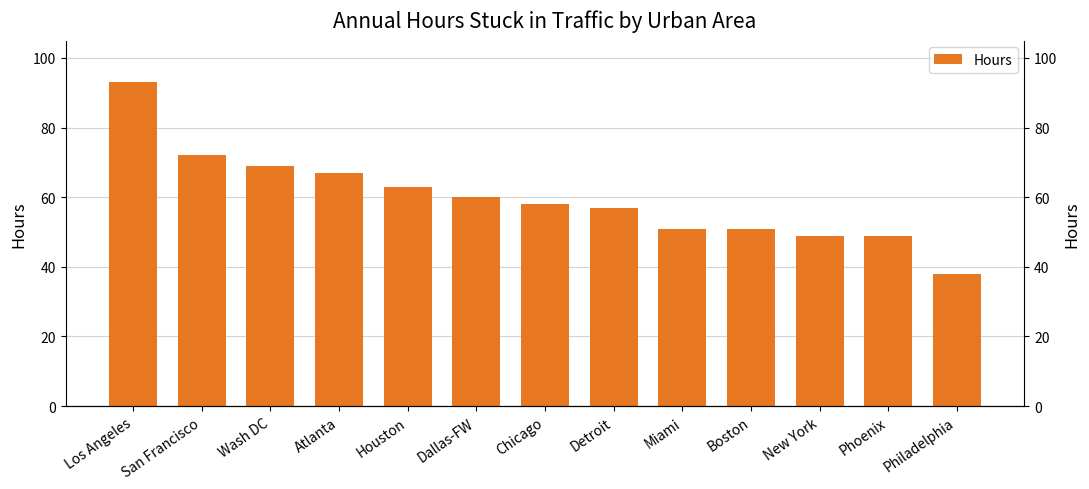

Does the chart contain stacked bars?

No